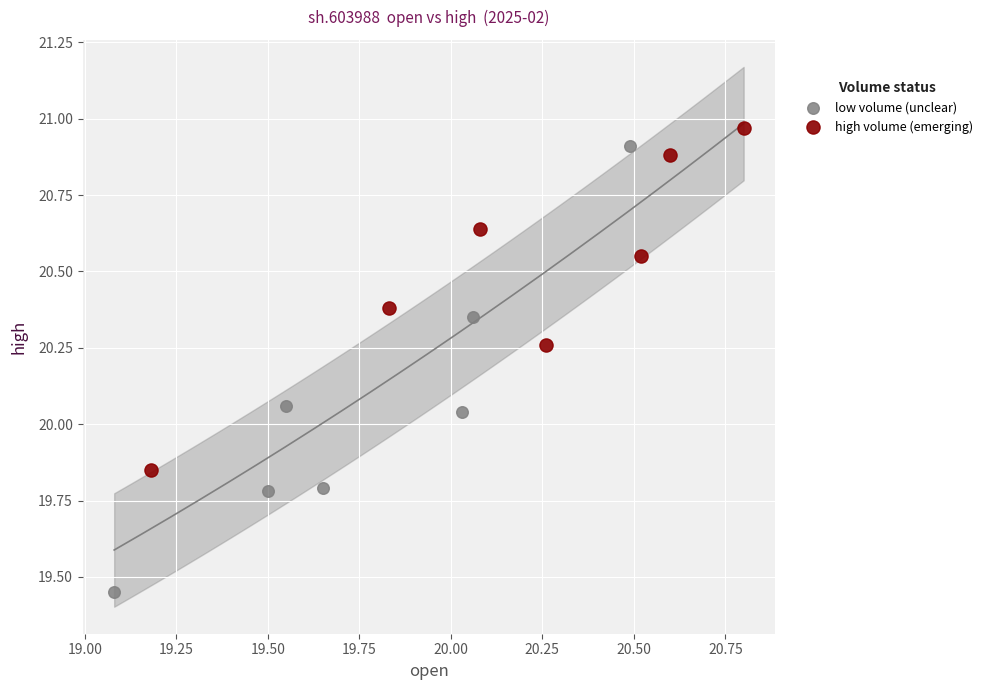

Which series has the largest Y range (max minus min)?

low volume (unclear)